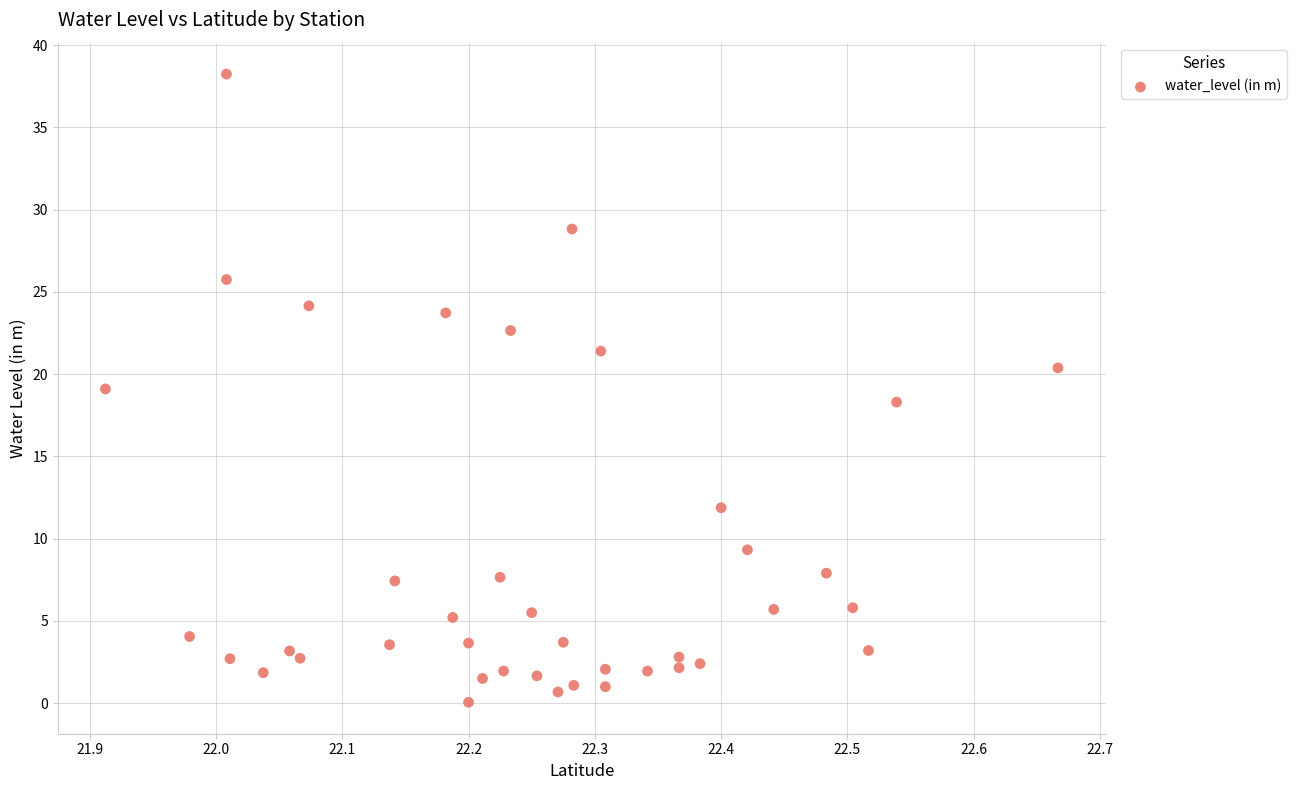

What is the range of X values (max minus min)?

0.8